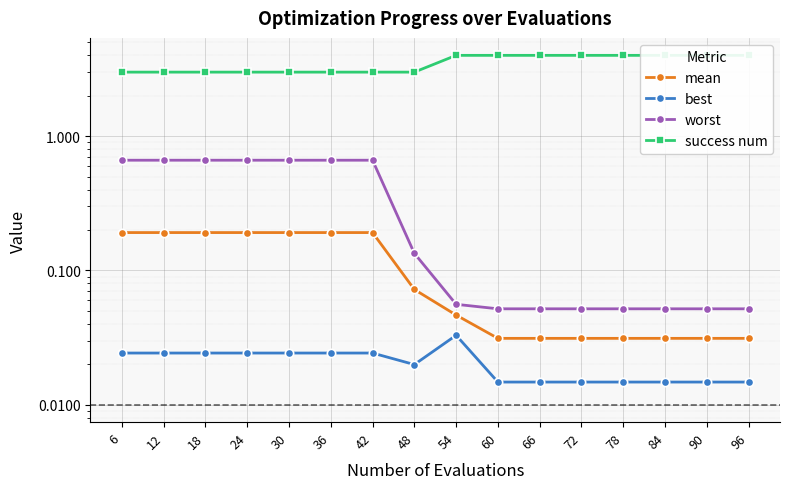

At which category does the chart reach its peak across all series?

54